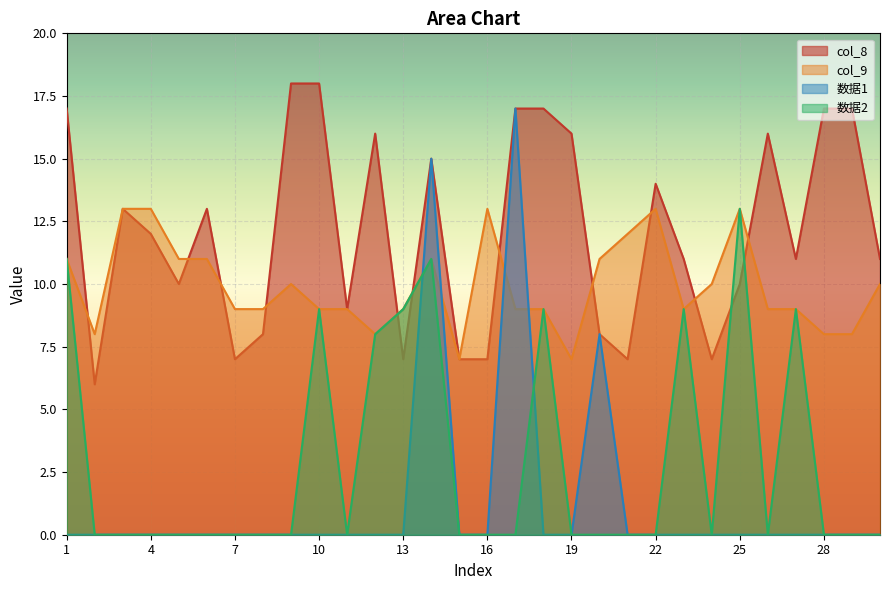

The col_8 series shows 16 at 19. True or false?

True